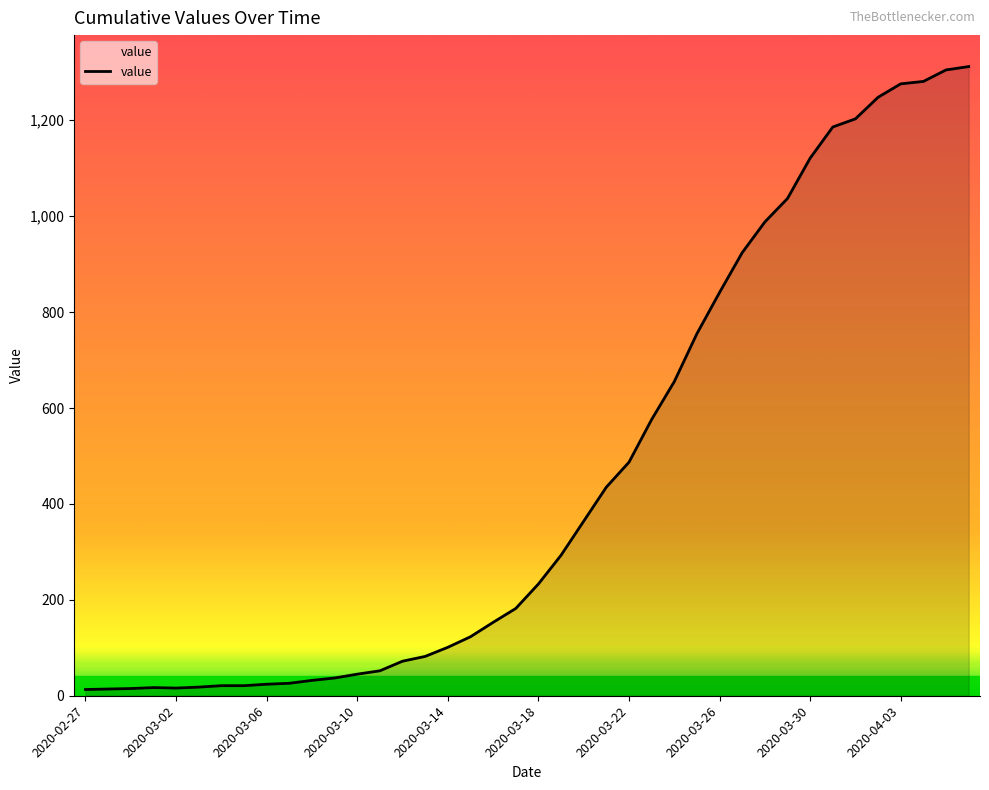

What is the maximum value shown in the chart?

1312